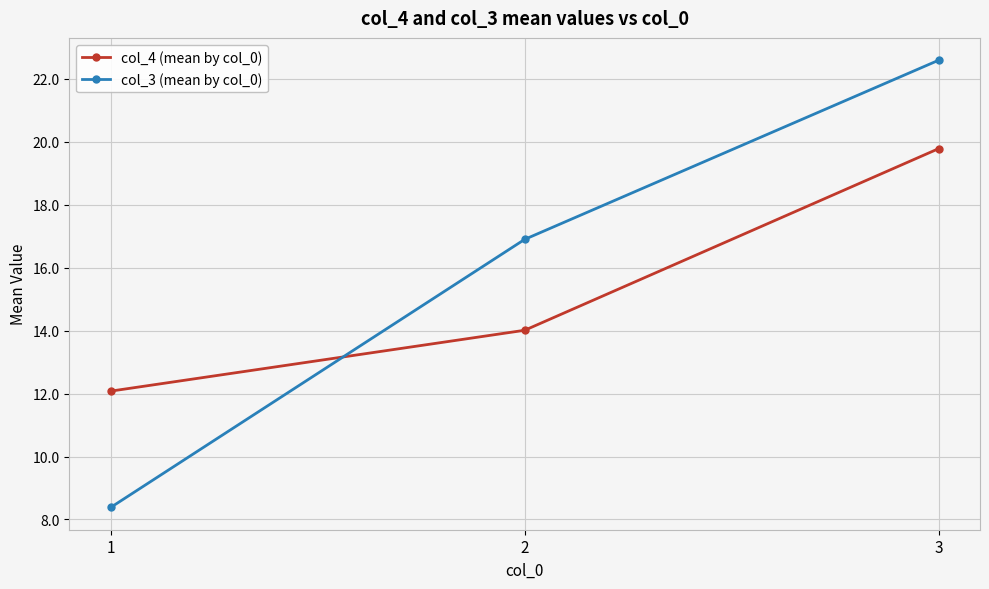

Is it true that col_3 (mean by col_0) equals 5.8 at 2?

False